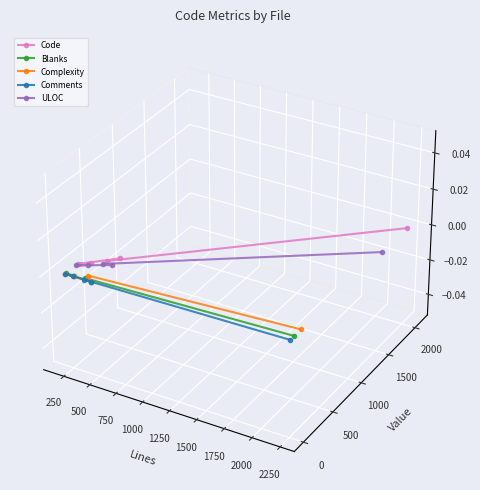

Which series has the largest total across all categories?

Code